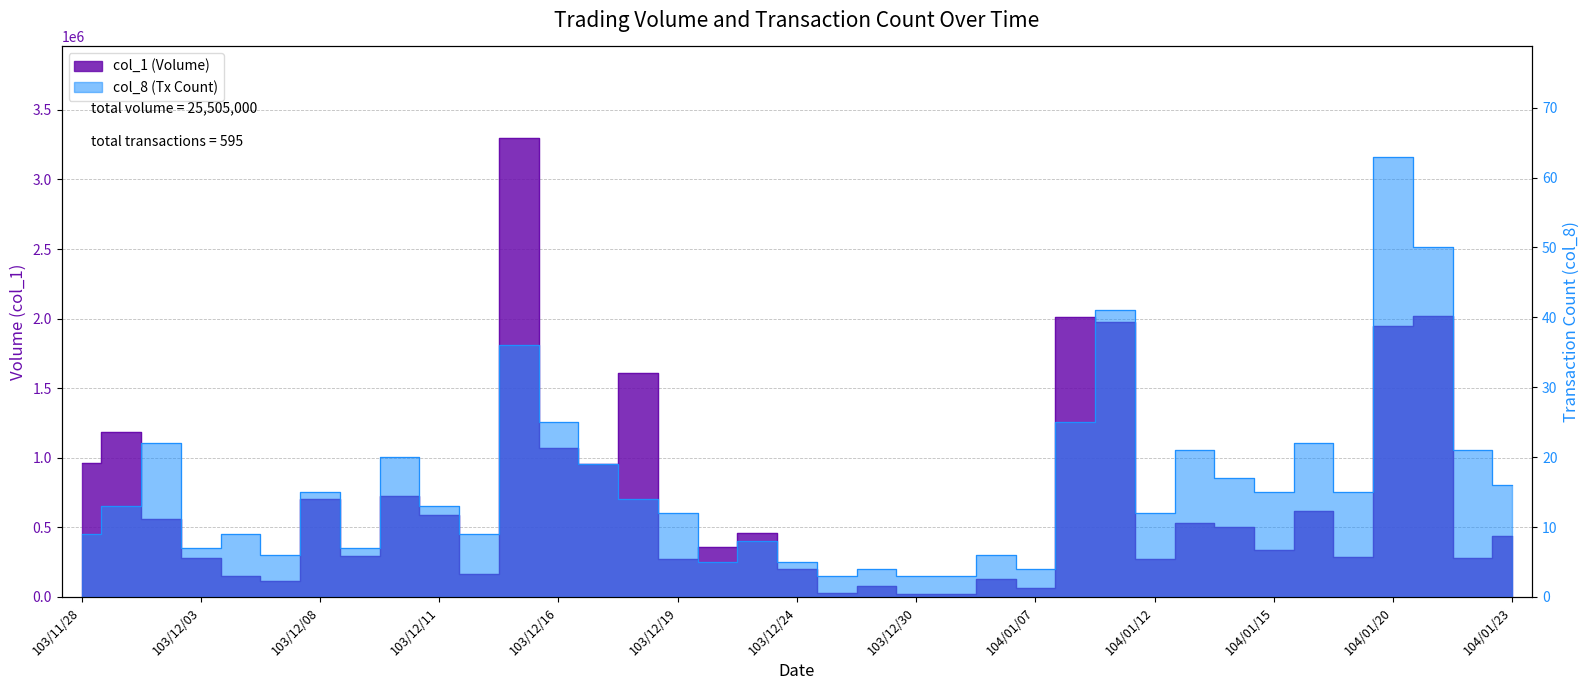

Does the chart have visible grid lines?

Yes